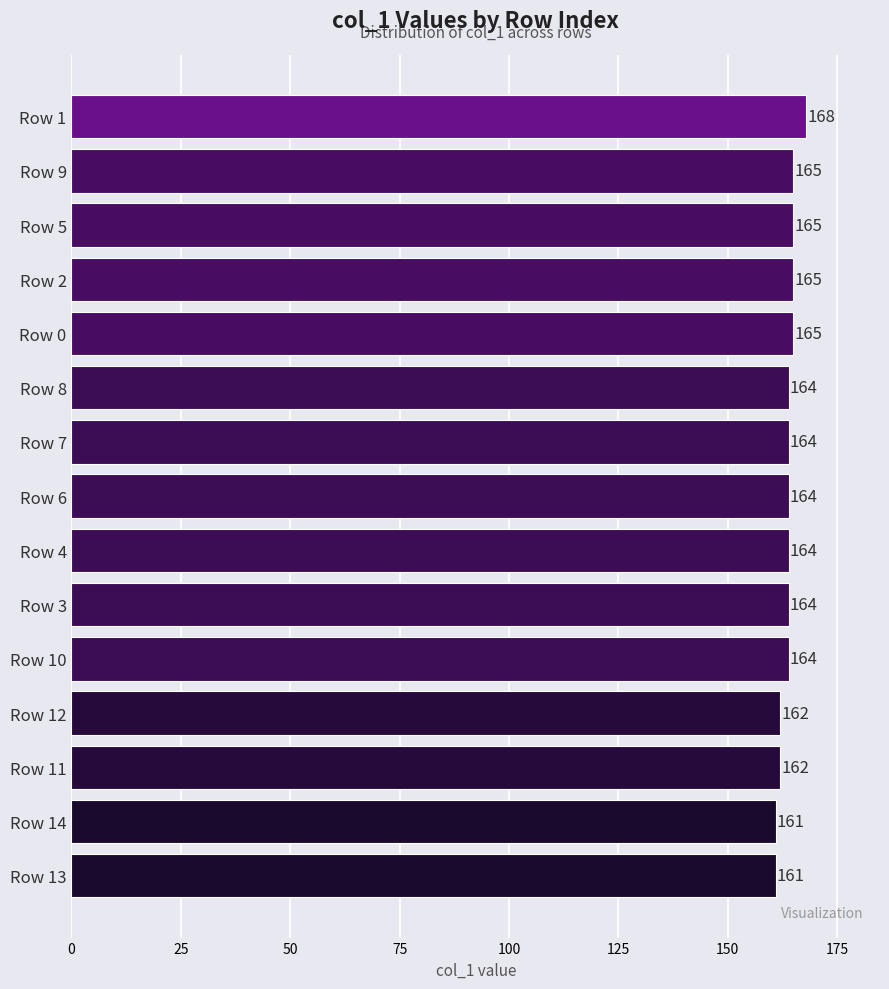

What is the value of the 13th bar from the top?

162